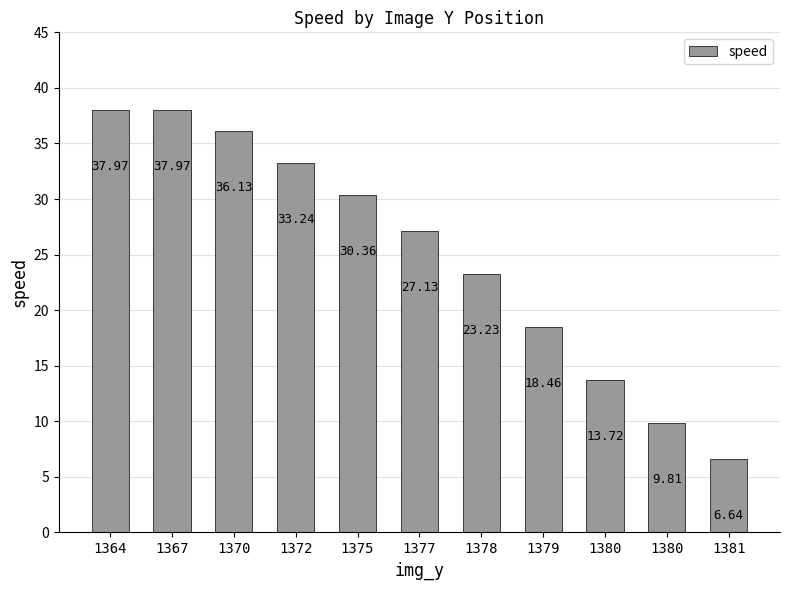

What is the ratio of the value at 1367 to the value at 1381?

5.7